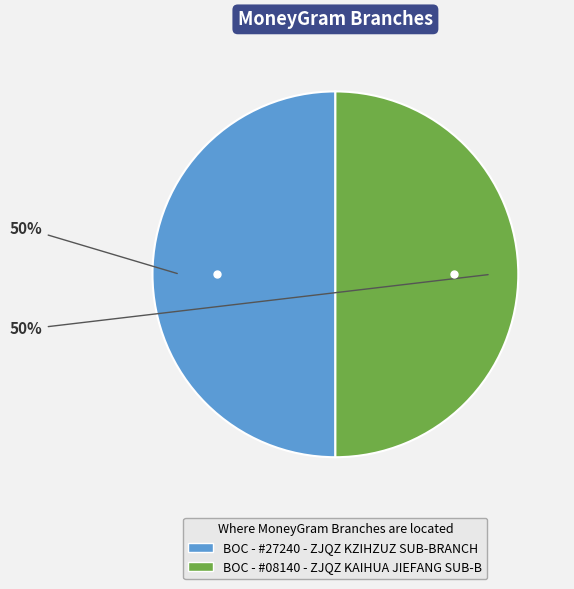

How many slices are in this pie chart?

2